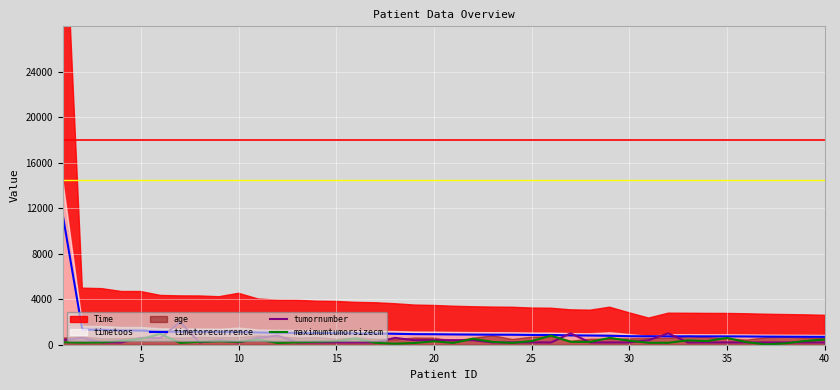

What is the lowest value of the timetorecurrence series?

690.4